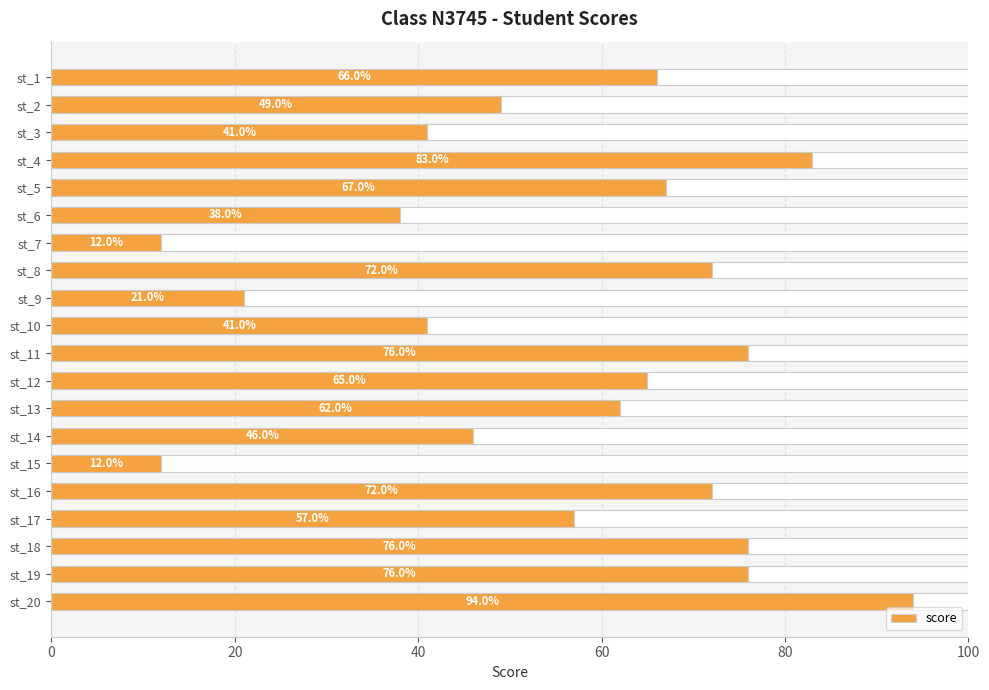

Count the number of values greater than 65.

9